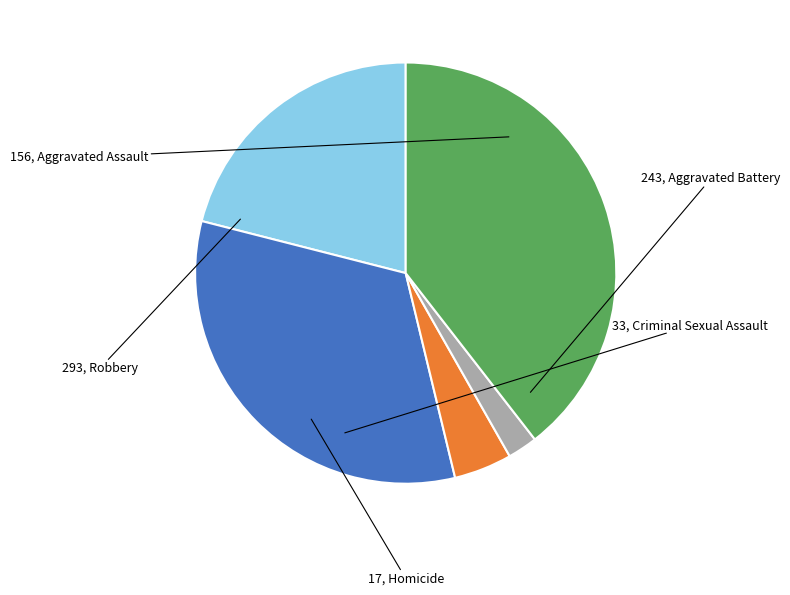

Does any single category account for the majority?

No